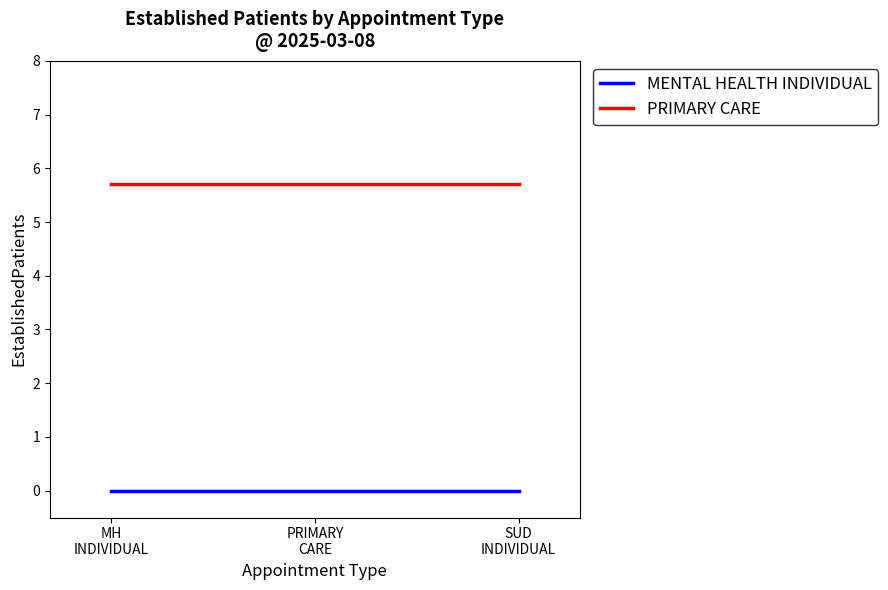

What position from the left is SUD
INDIVIDUAL?

3